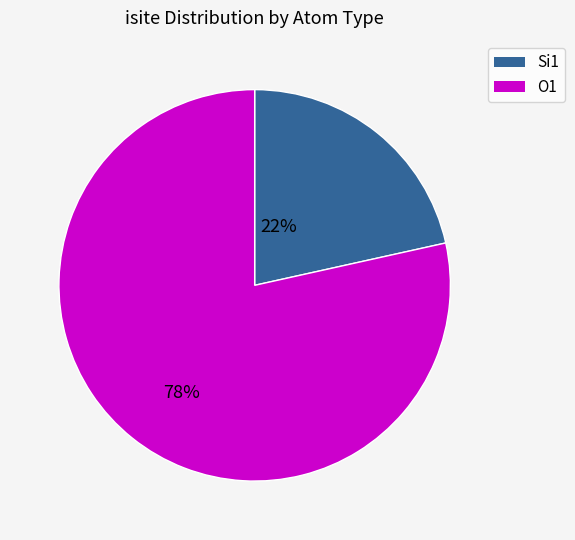

Which slice is the smallest?

Si1